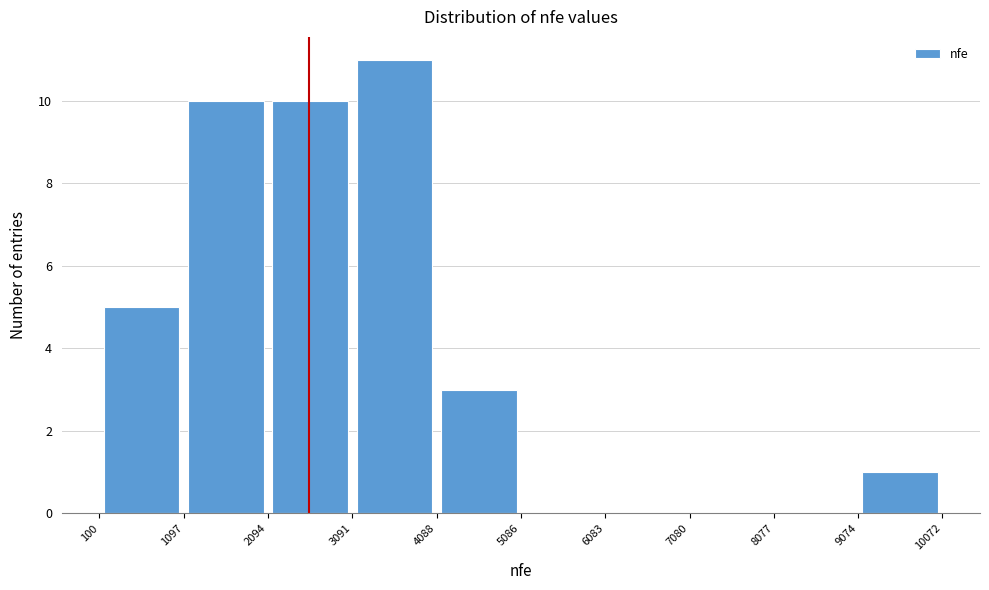

Reading left to right, list every bar in this chart as the range it spans on the x-axis followed by its height. The values are not printed on the chart, so give them approximately, as read against the axis.

100 to 1097: 5
1097 to 2094: 10
2094 to 3091: 10
3091 to 4088: 11
4088 to 5086: 3
5086 to 6083: 0
6083 to 7080: 0
7080 to 8077: 0
8077 to 9074: 0
9074 to 10072: 1